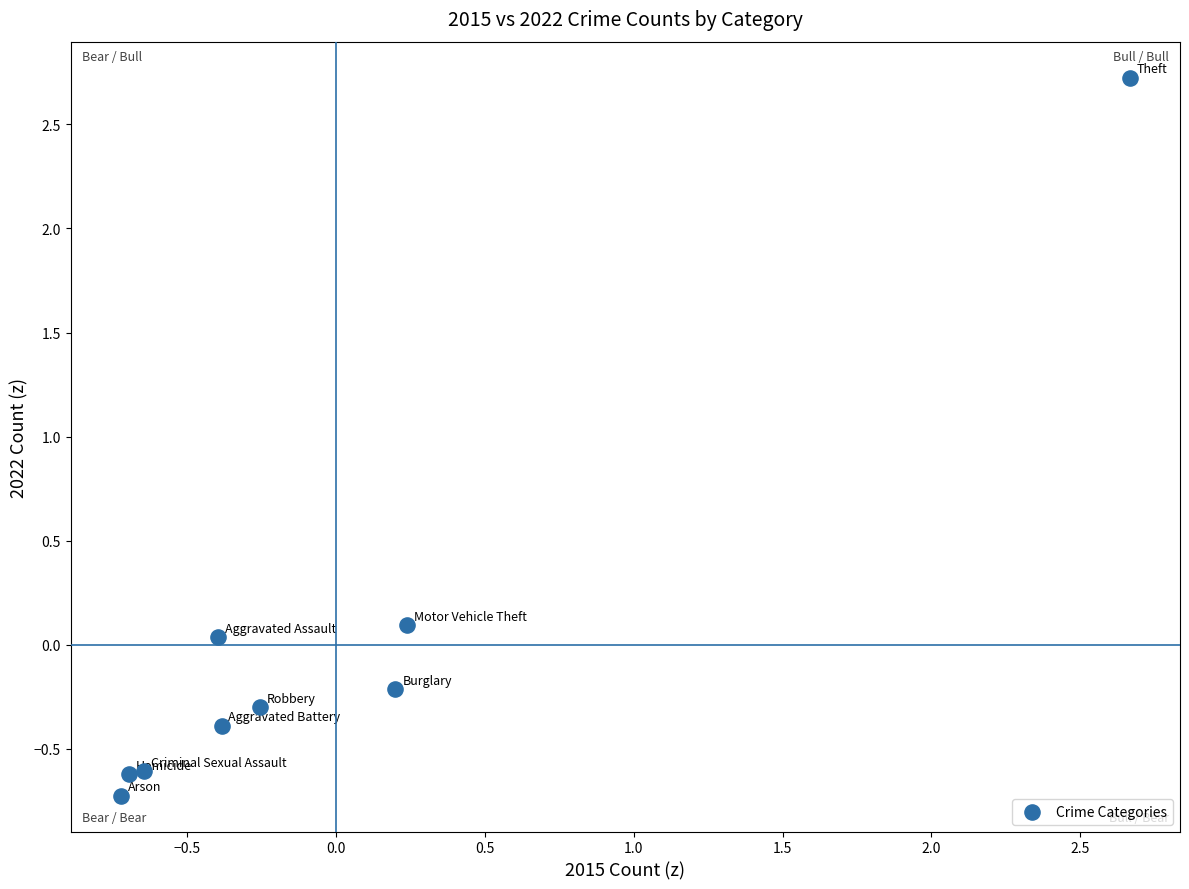

What is the range of Y values (max minus min)?

3.4